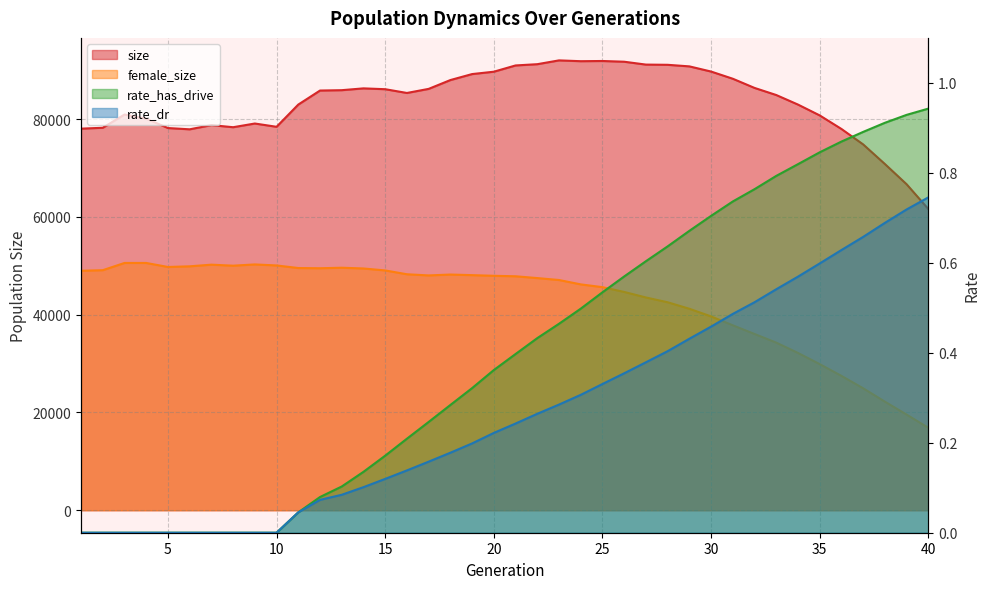

What is the total value across all series at 9?

129408.0